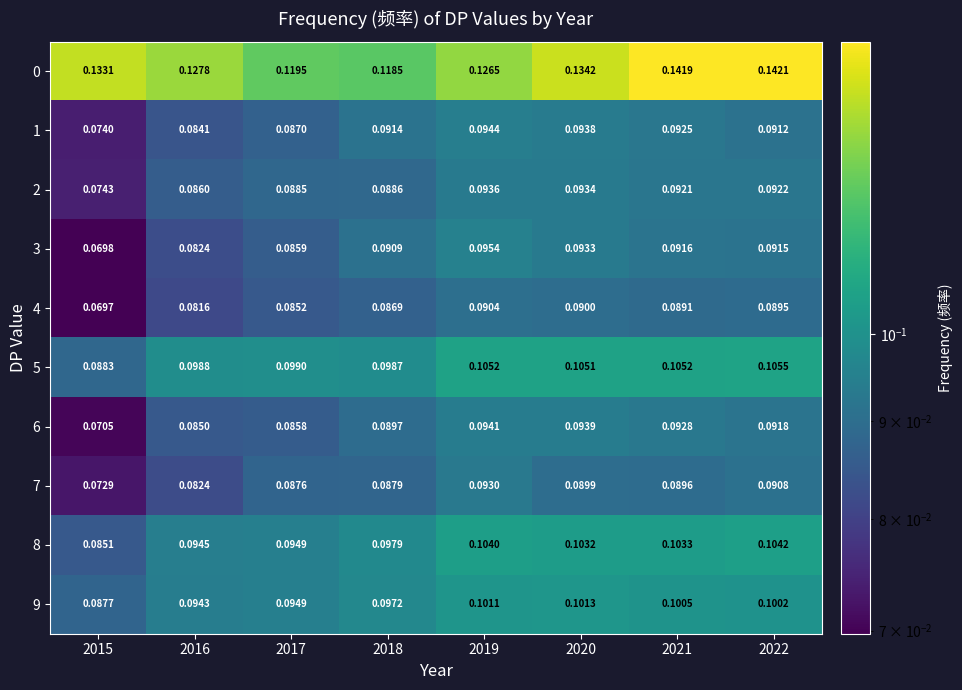

Is the value of 1 at 2015 greater than the value of 0 at 2019?

No